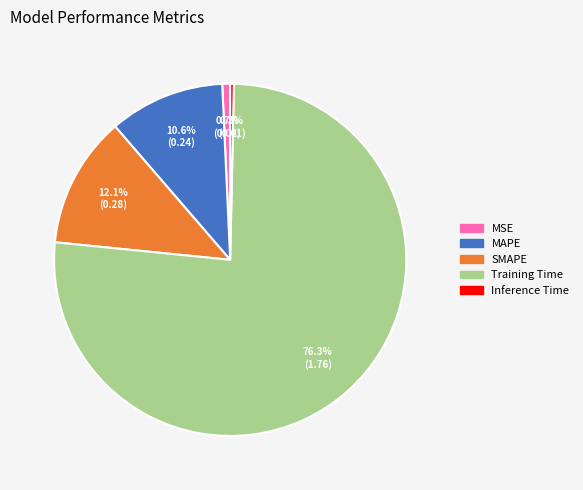

True or false: MSE accounts for 1% of the total.

True